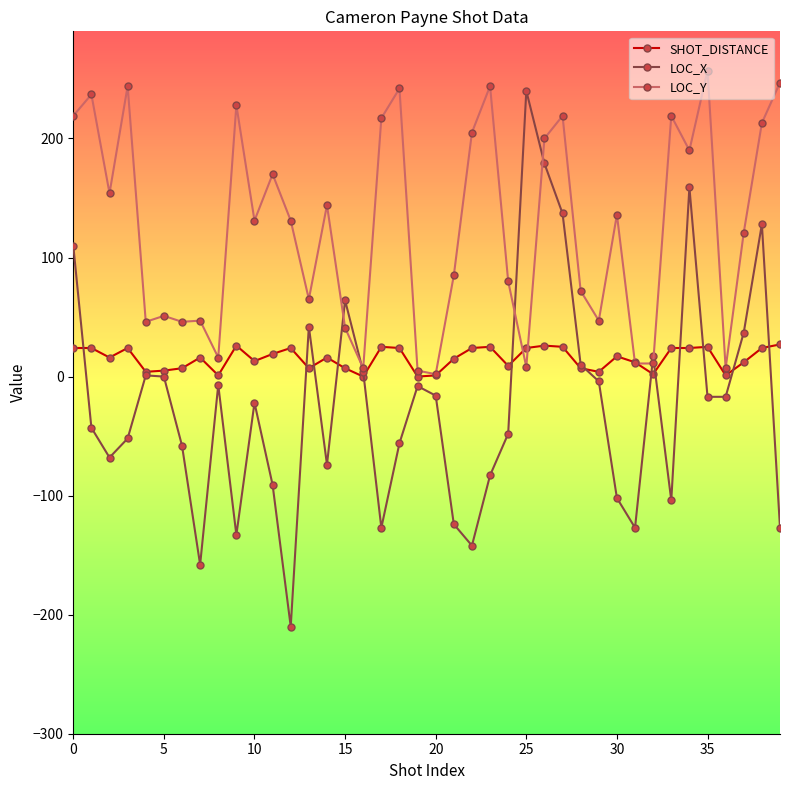

Which series has the largest range (max minus min)?

LOC_X